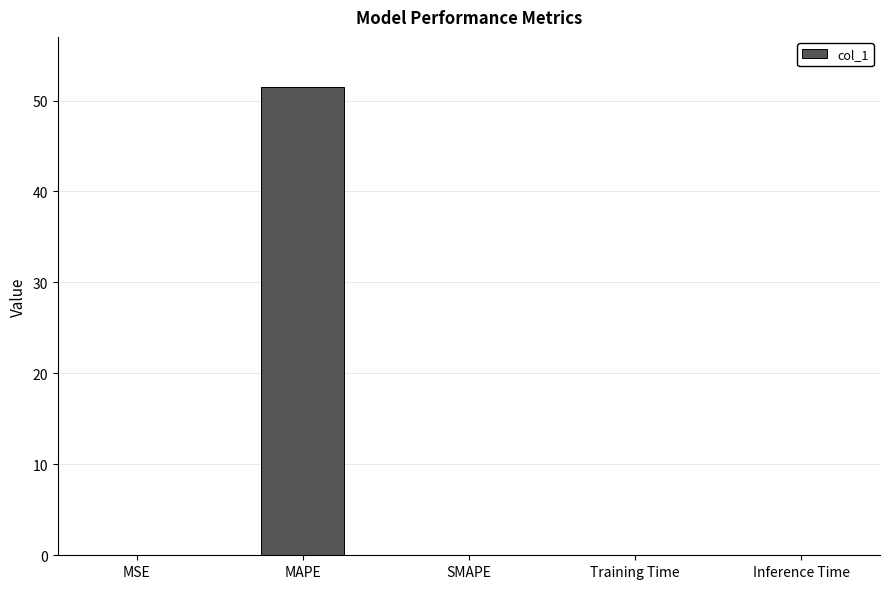

What is the sum of all values?

51.5